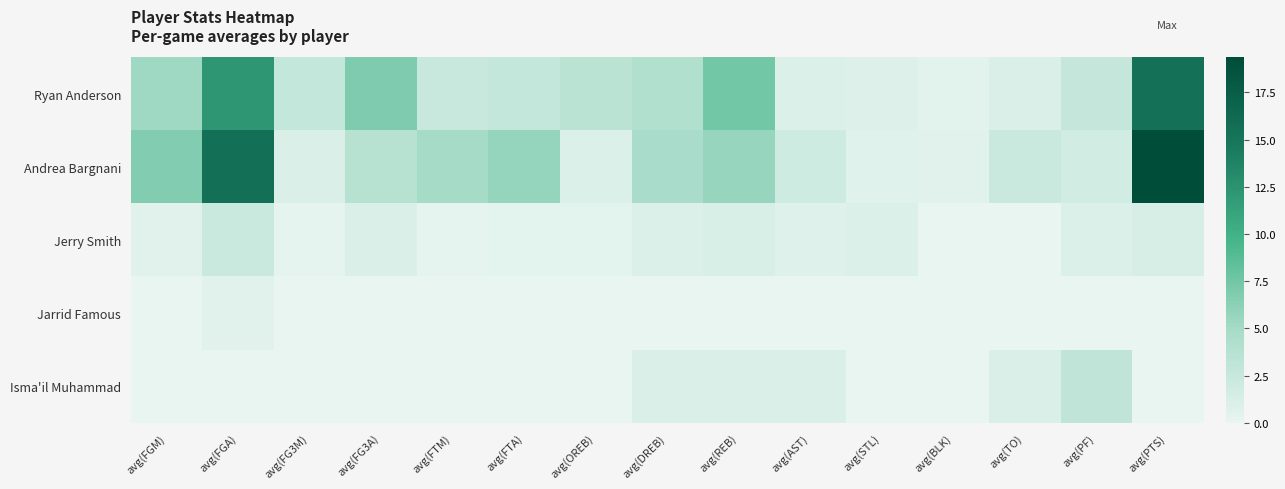

Which has a higher value, avg(DREB) or avg(FGM)?

avg(FGM)